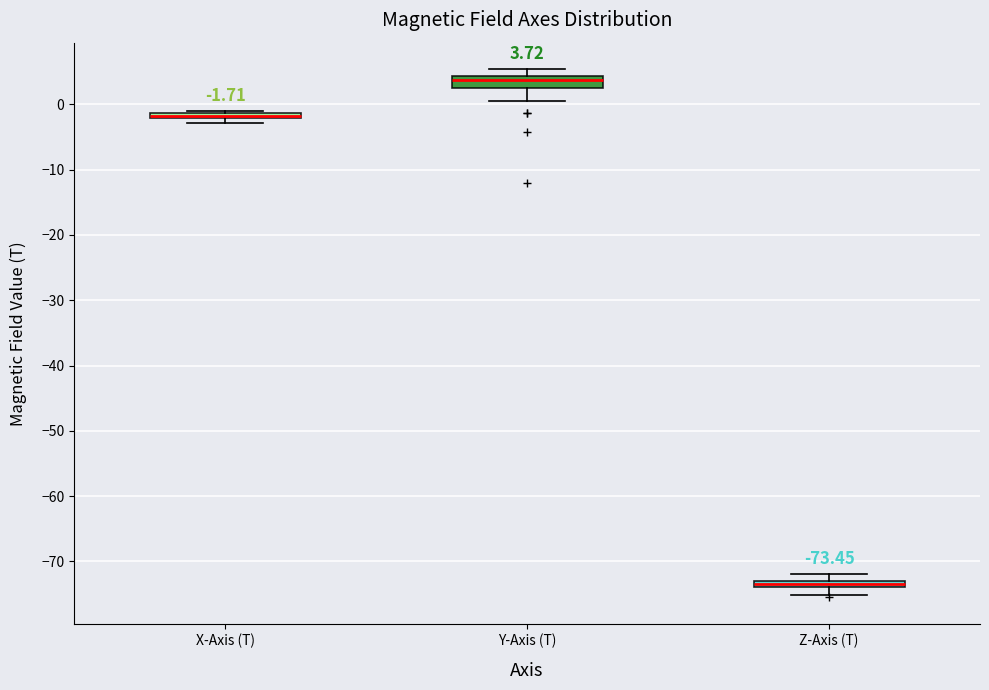

Which box's median line is the highest?

Y-Axis (T)